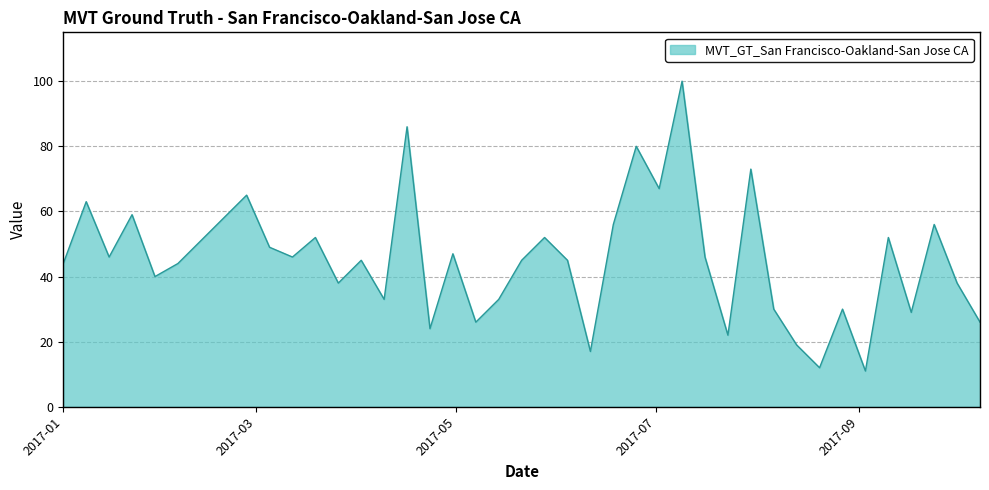

What is the difference between the maximum and minimum values?

89